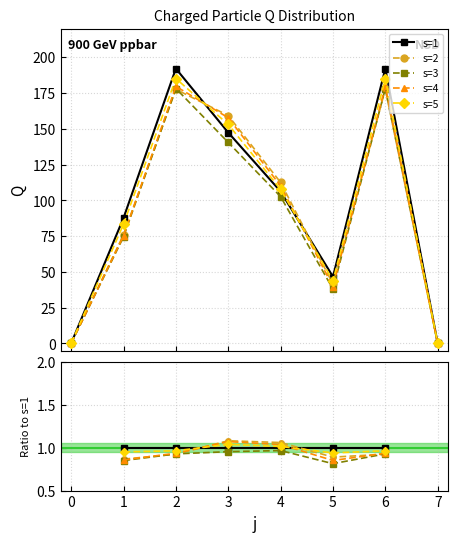

Between 4 and 5, which series saw the biggest shift?

s=4